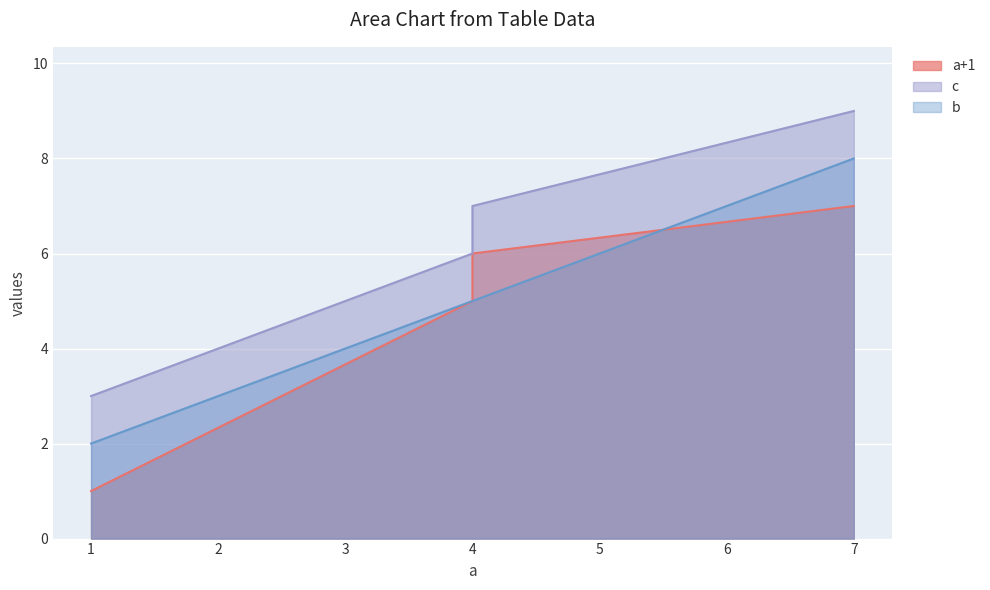

At which category does the chart reach its minimum across all series?

1